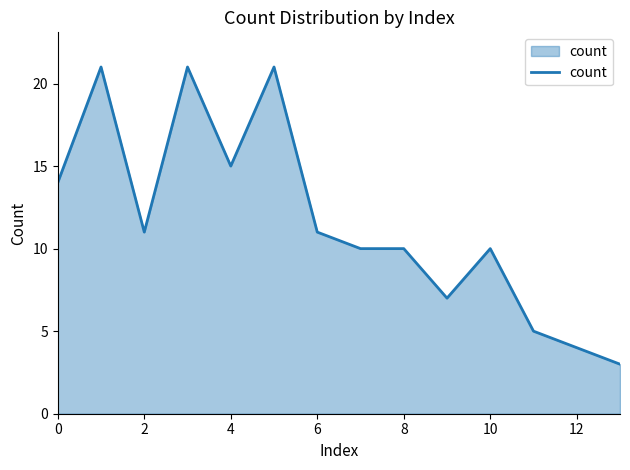

What is the smallest value displayed?

3